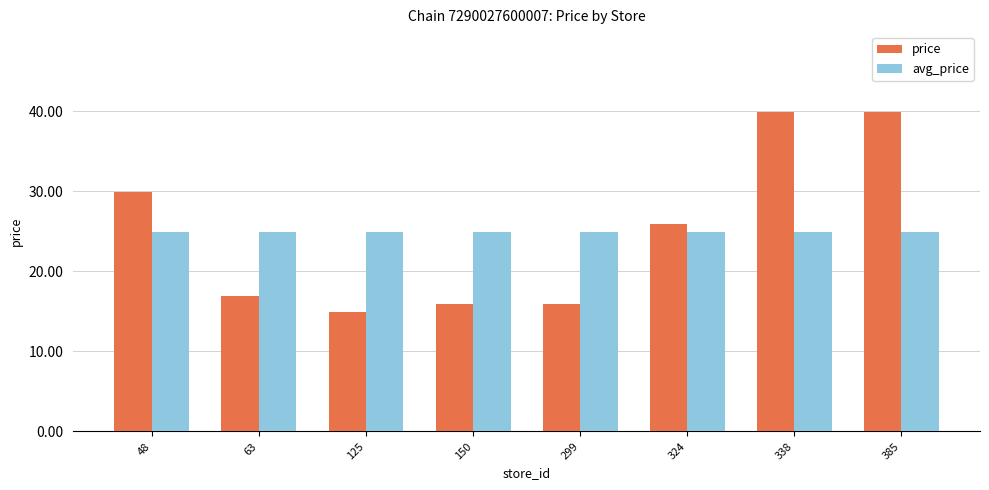

How many categories are shown in the chart?

8